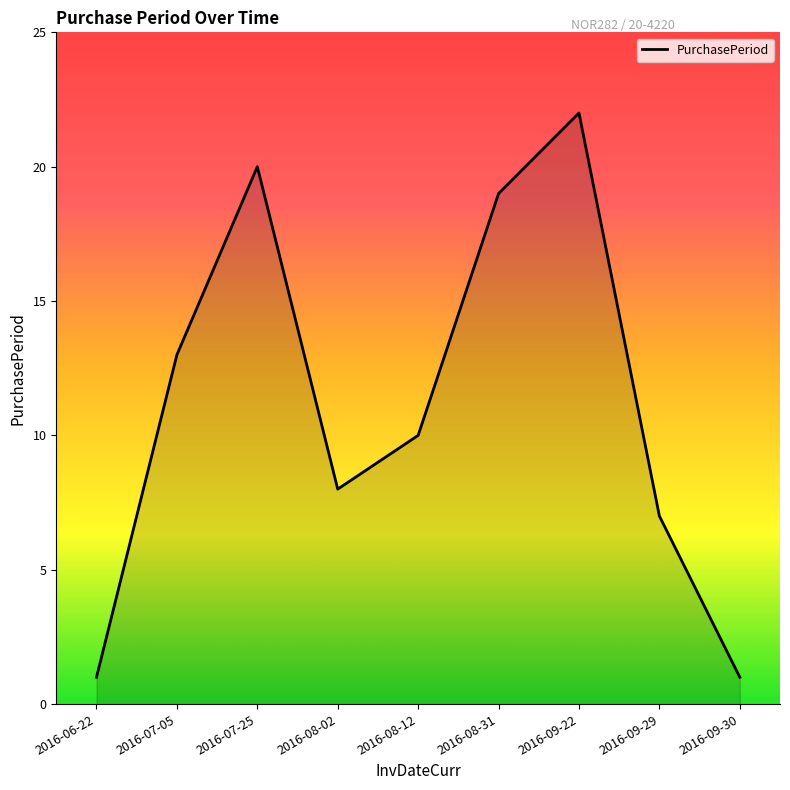

How many lines are shown in the chart?

1